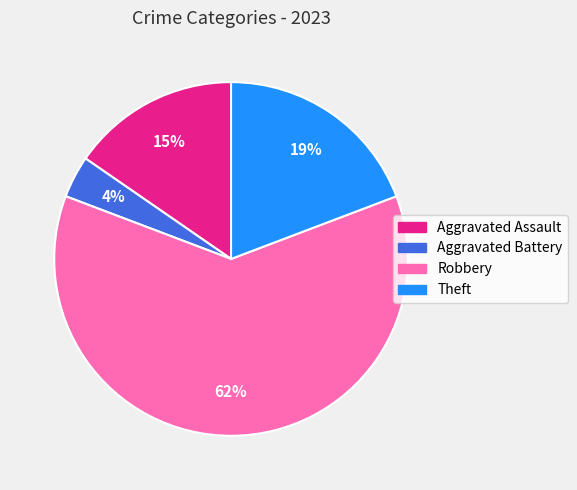

Rank the categories by value from highest to lowest.

Robbery, Theft, Aggravated Assault, Aggravated Battery